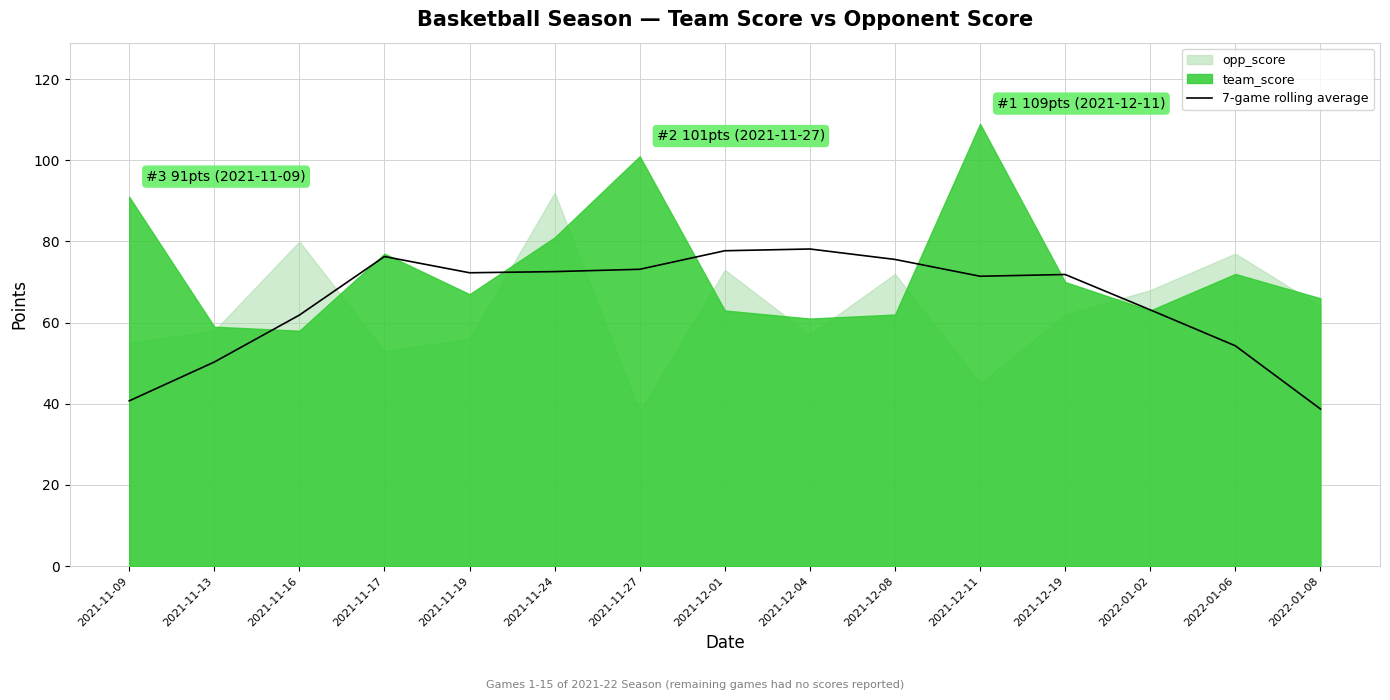

The 7-game rolling average series shows 72.3 at 2021-11-19. True or false?

True